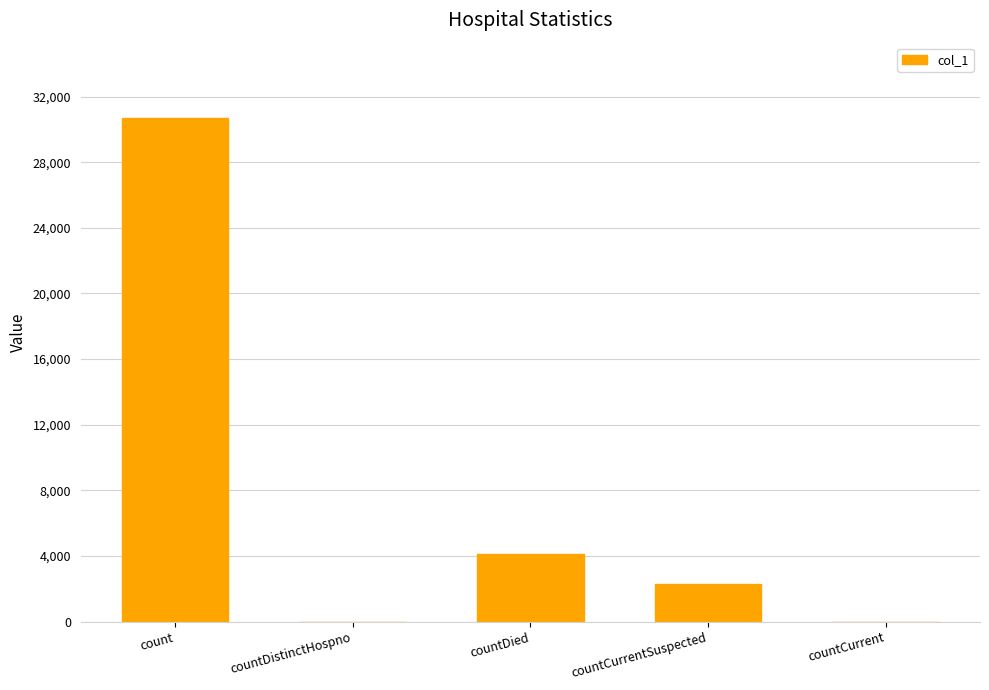

What is the sum of all values?

37099